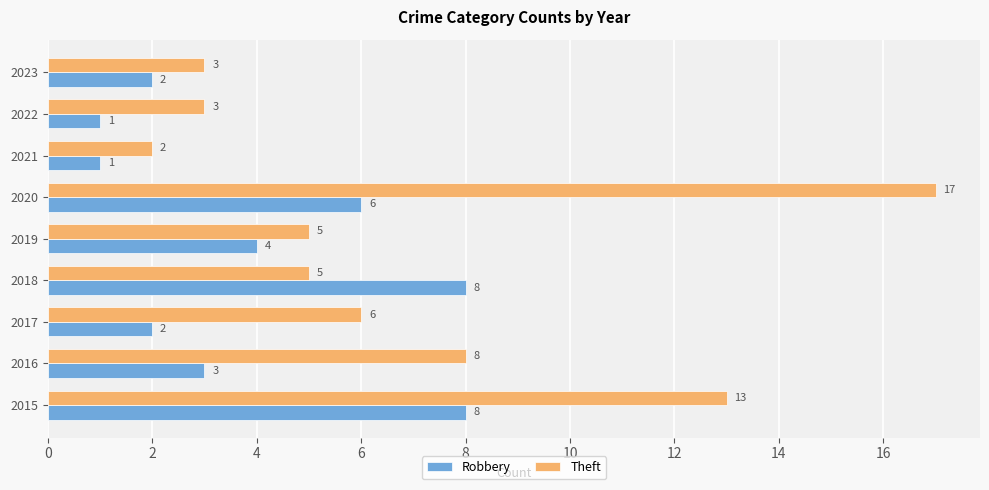

The value of Robbery at 2016 is 5. True or false?

False